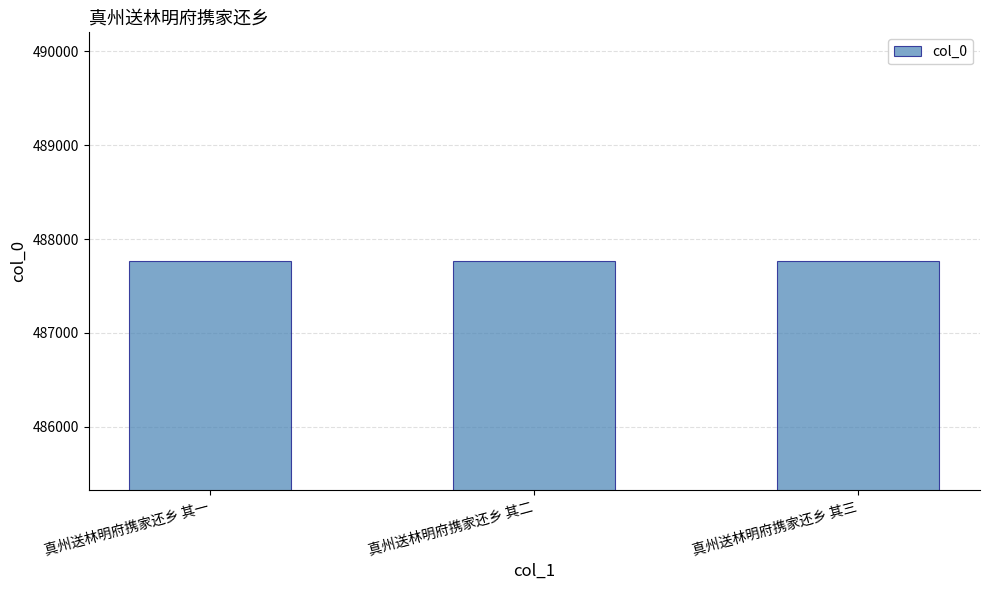

The value at 真州送林明府携家还乡 其三 is 487764. True or false?

True